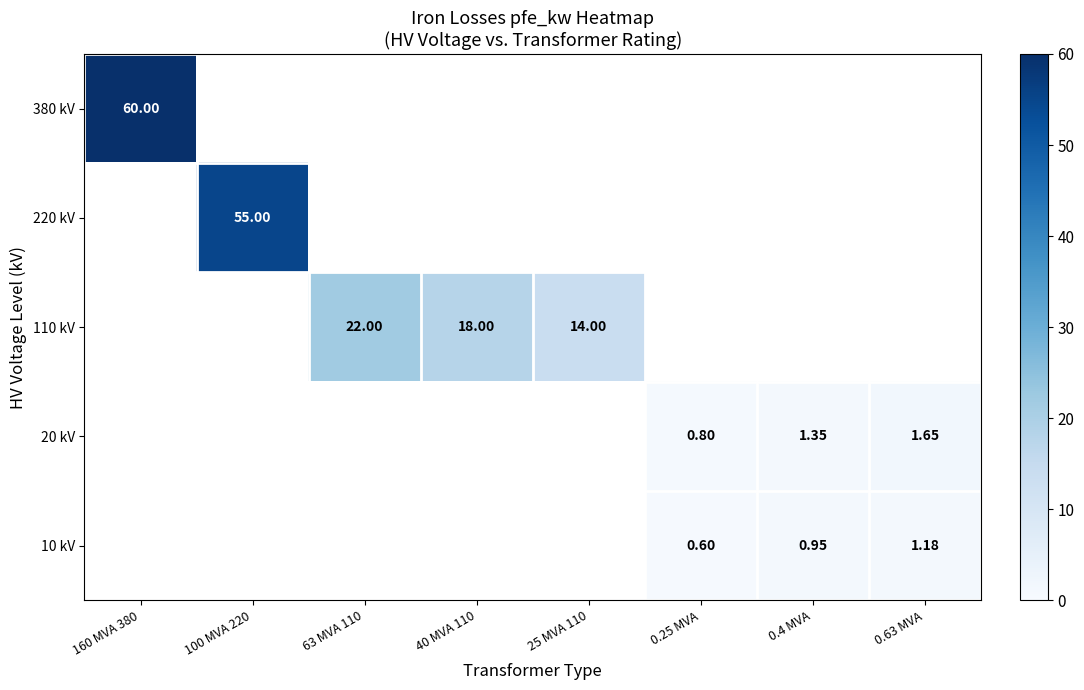

What is the minimum value shown in the chart?

0.6